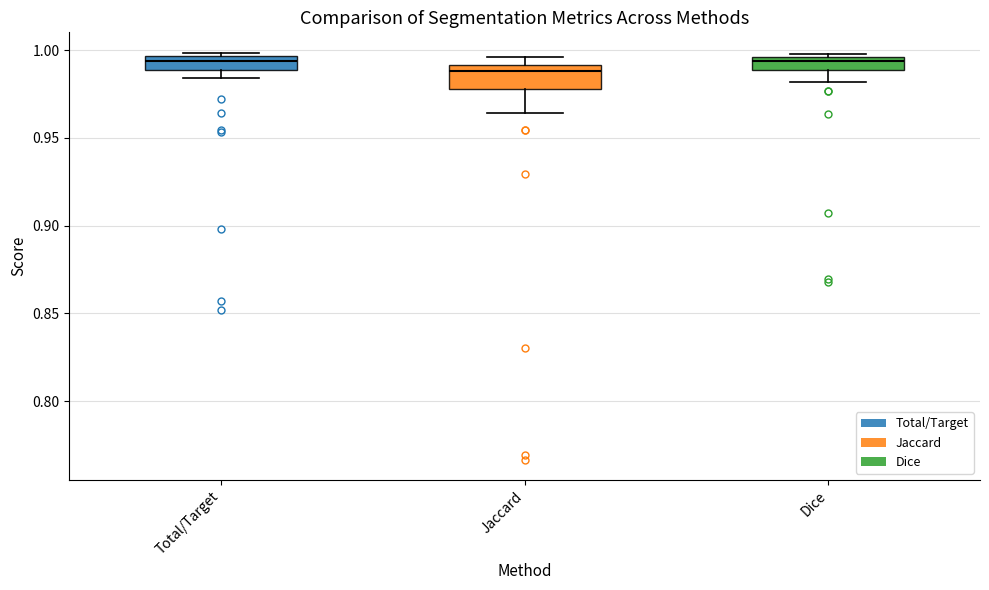

Comparing the boxes themselves (not the whiskers), which one is the tallest?

Jaccard